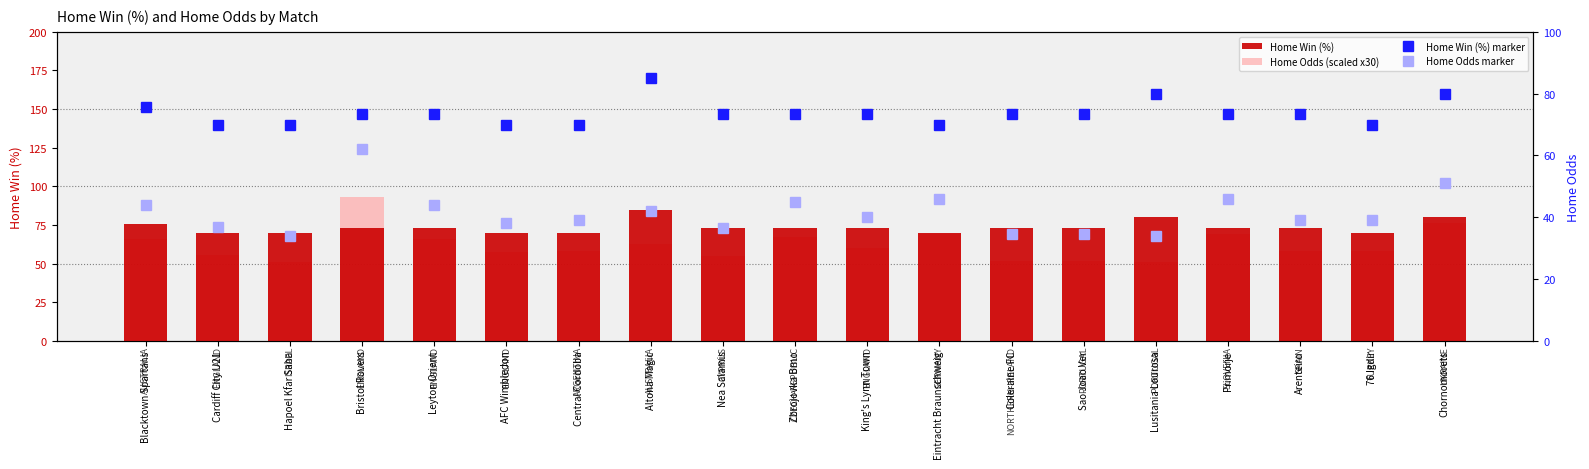

At which category is the sum across all series the highest?

Bristol Rovers